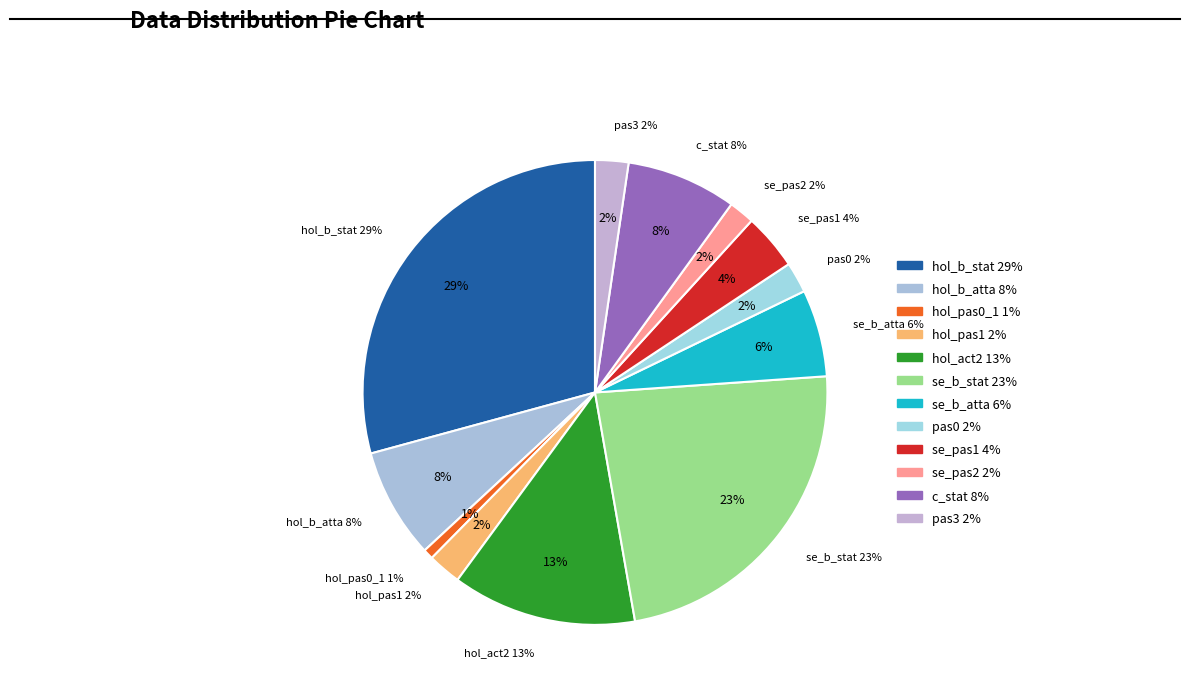

Which slice is the smallest?

hol_pas0_1